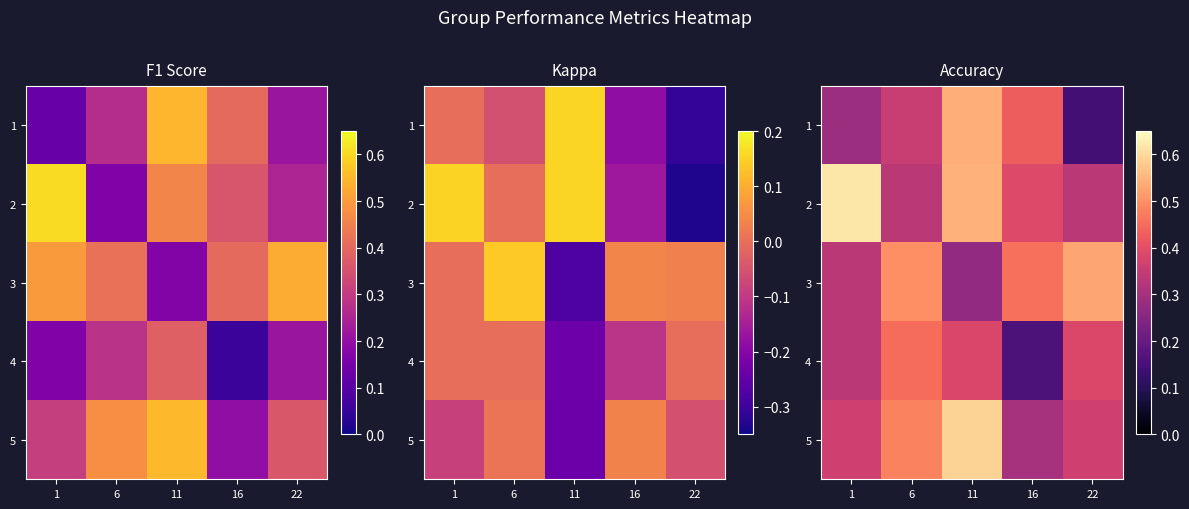

What is the difference between the maximum and second lowest values in the 2 series?

0.3